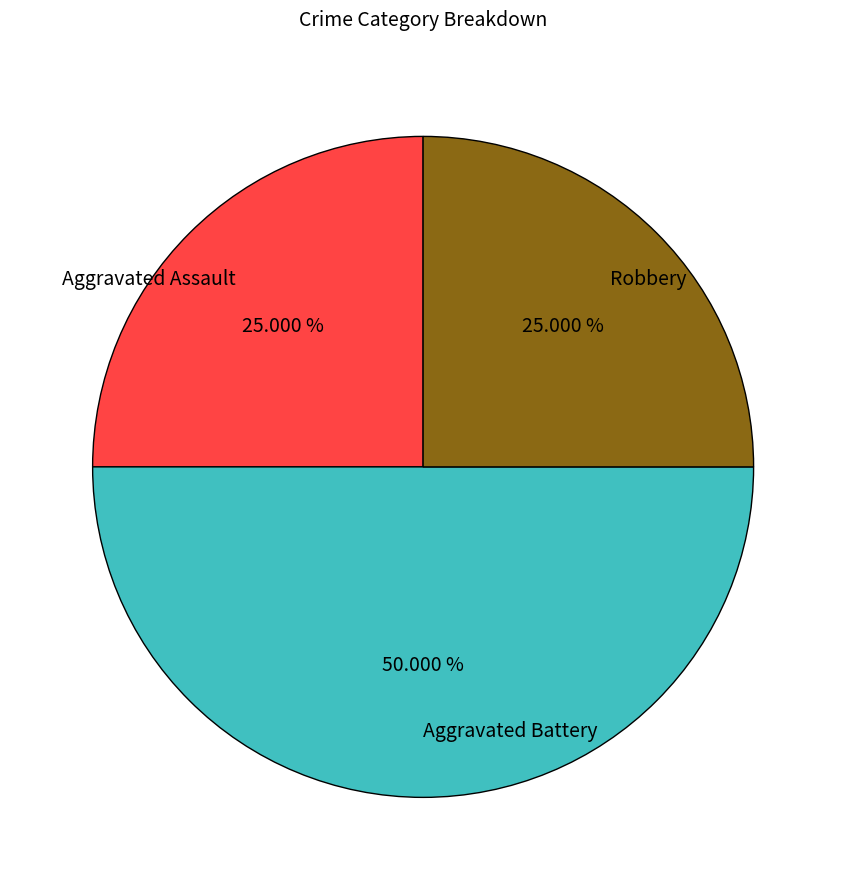

To the nearest percent, what portion does Aggravated Battery represent?

50%